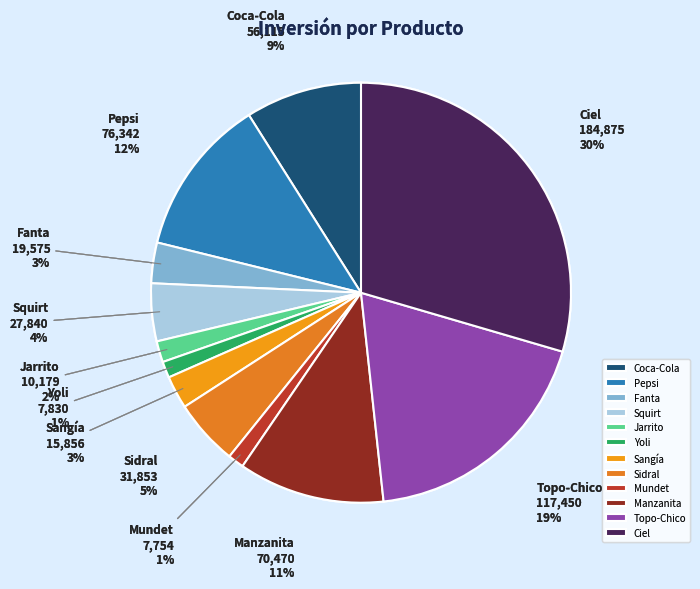

How many slices are in this pie chart?

12